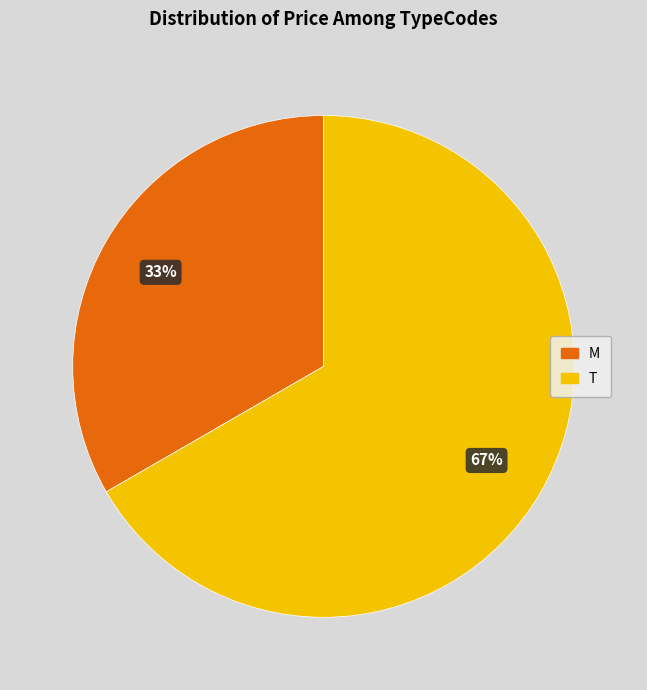

To the nearest percent, what is the combined percentage of T and M?

100%